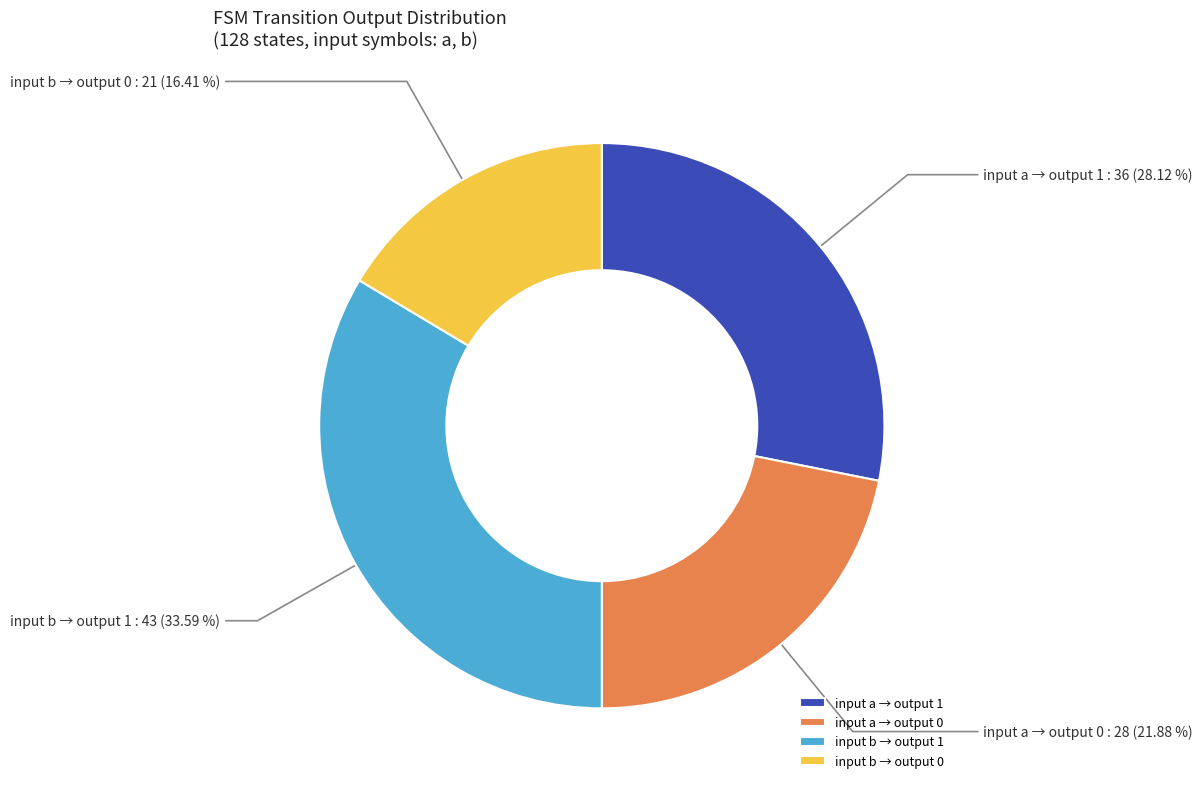

Which has a higher value, input a → output 1 or input b → output 0?

input a → output 1